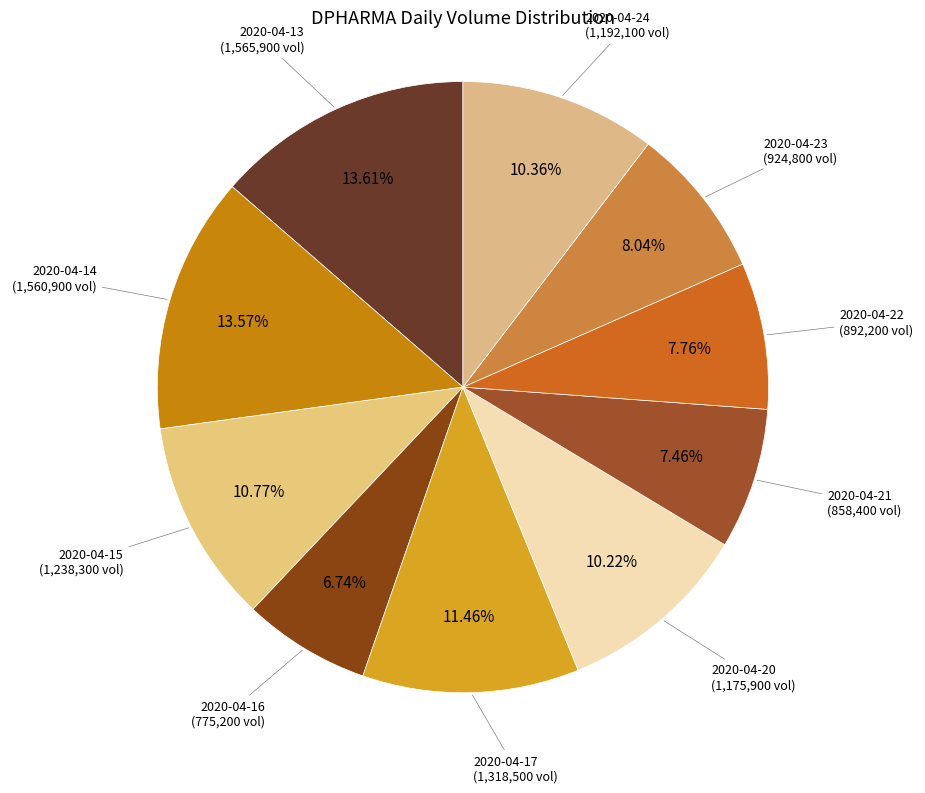

Rank the categories by value from highest to lowest.

2020-04-13, 2020-04-14, 2020-04-17, 2020-04-15, 2020-04-24, 2020-04-20, 2020-04-23, 2020-04-22, 2020-04-21, 2020-04-16